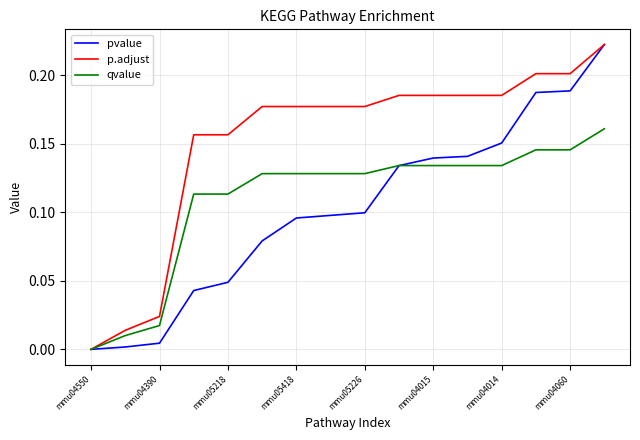

How many lines are shown in the chart?

3